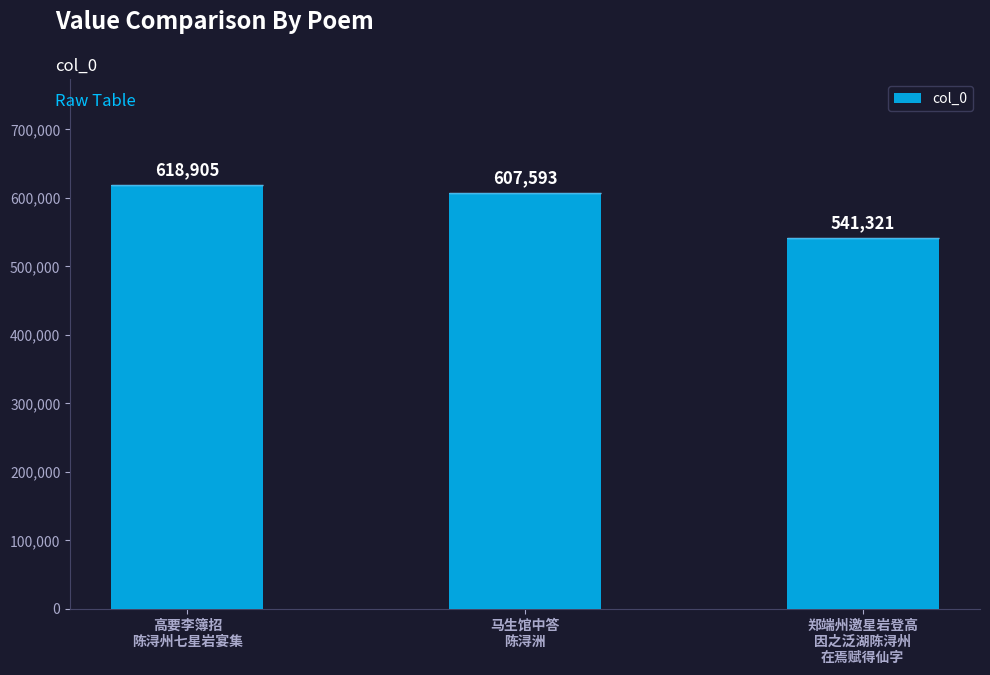

Are the bars horizontal?

No